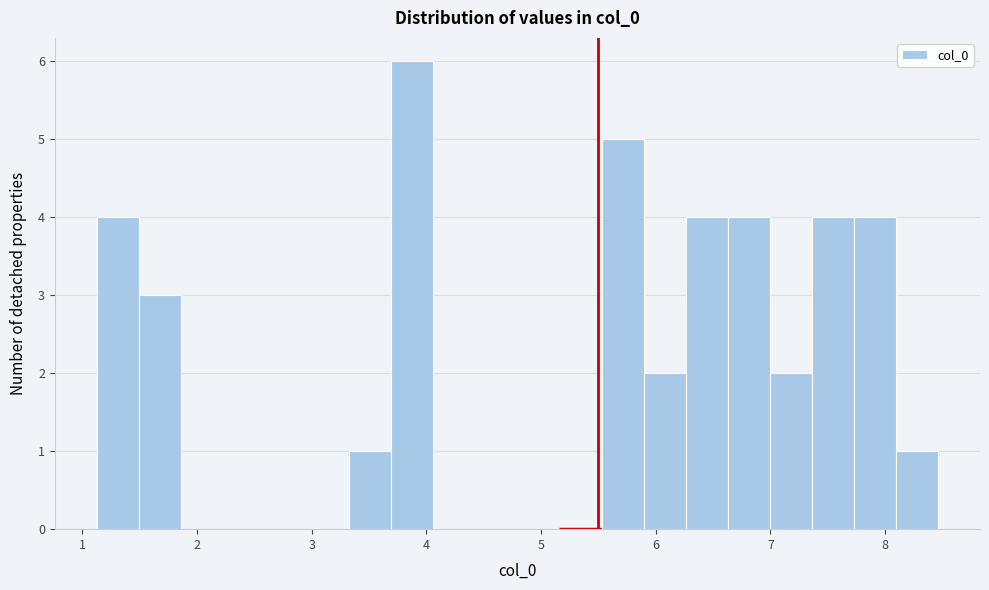

Read against the x-axis, roughly where is the centre of the tallest bar?

3.9